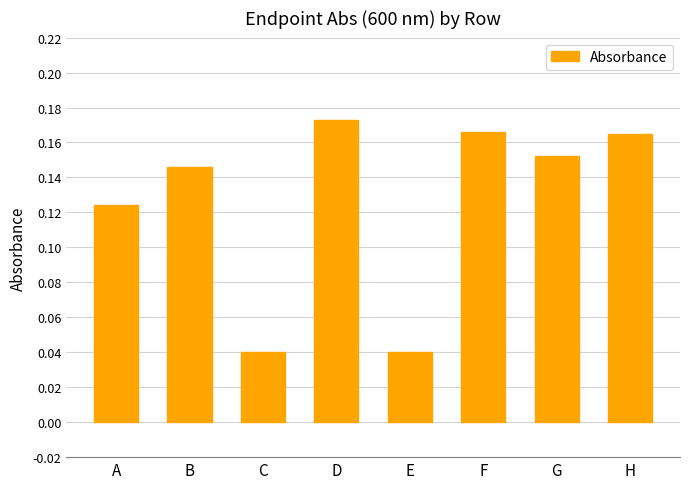

Is it true that the value at E is 0.1?

False